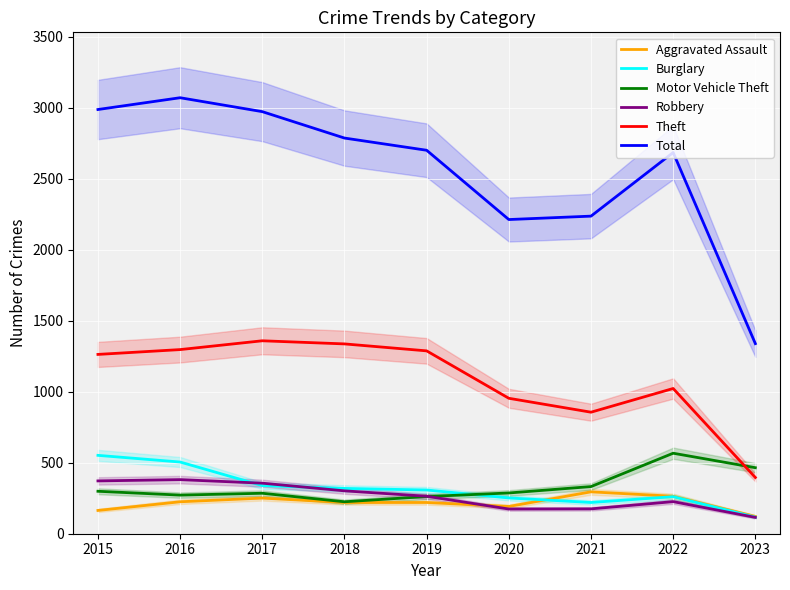

Which has a higher value, 2020 or 2018?

2018